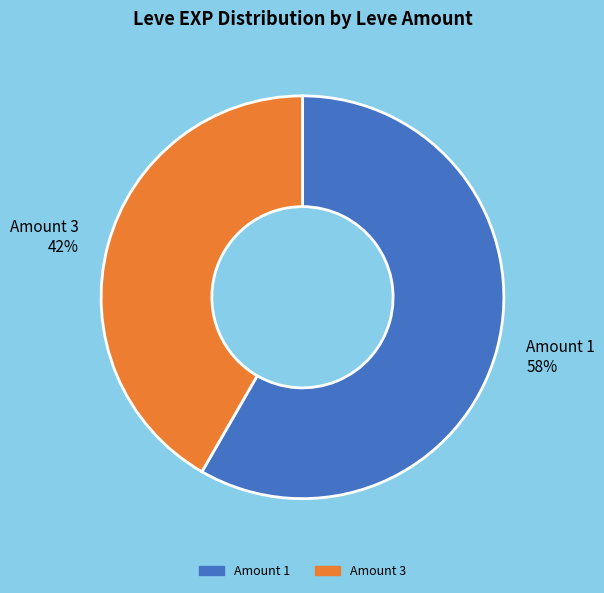

Which slice is the largest?

Amount 1 58%